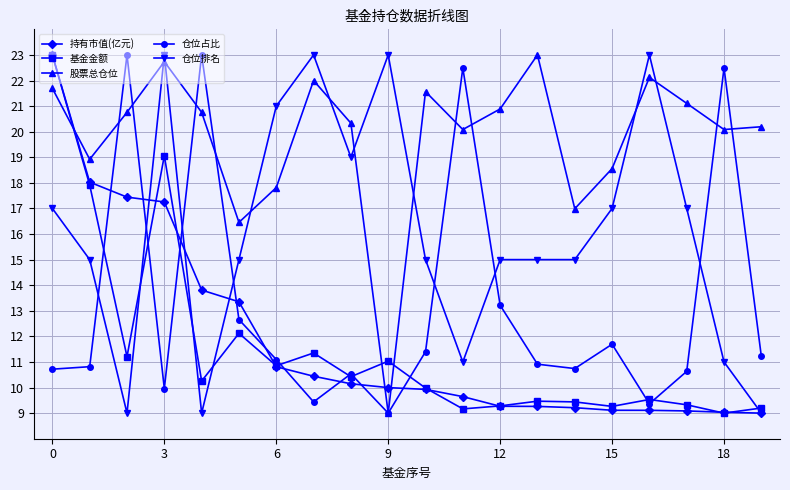

True or false: 基金金额 has more than 0 points higher than both neighbors.

True